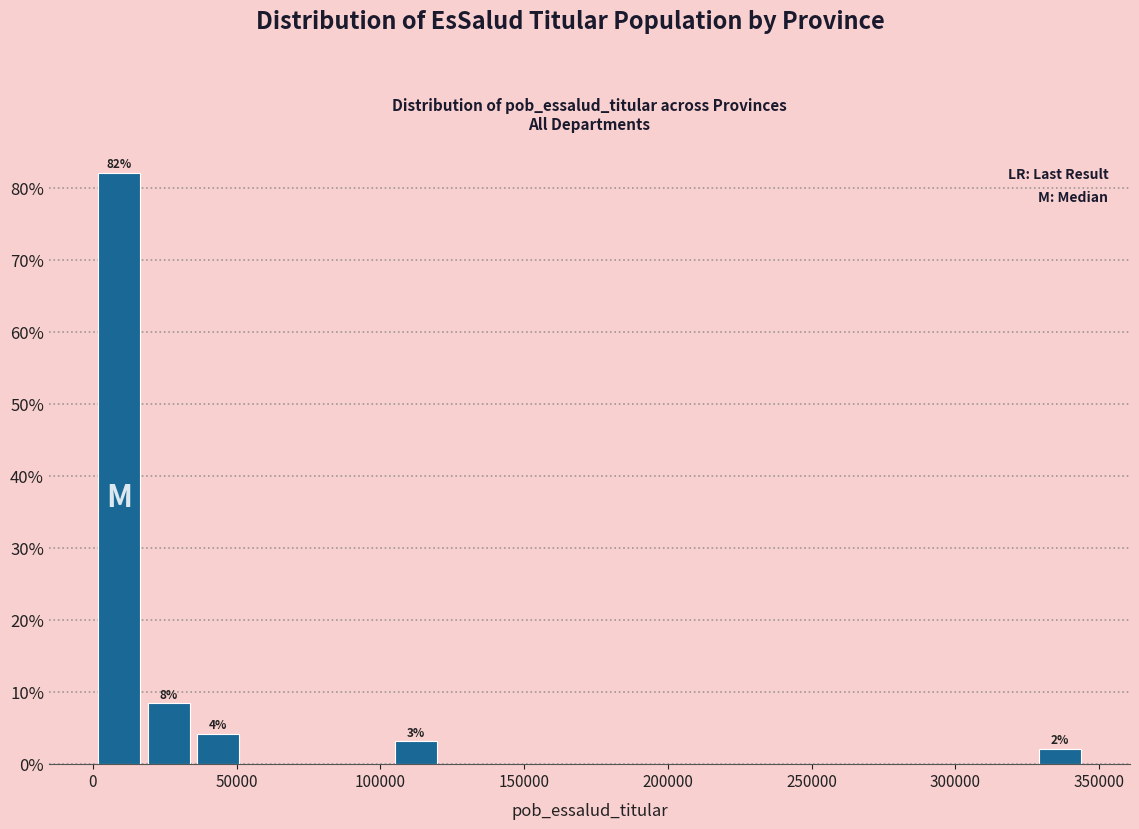

Read against the x-axis, roughly where is the centre of the tallest bar?

10000